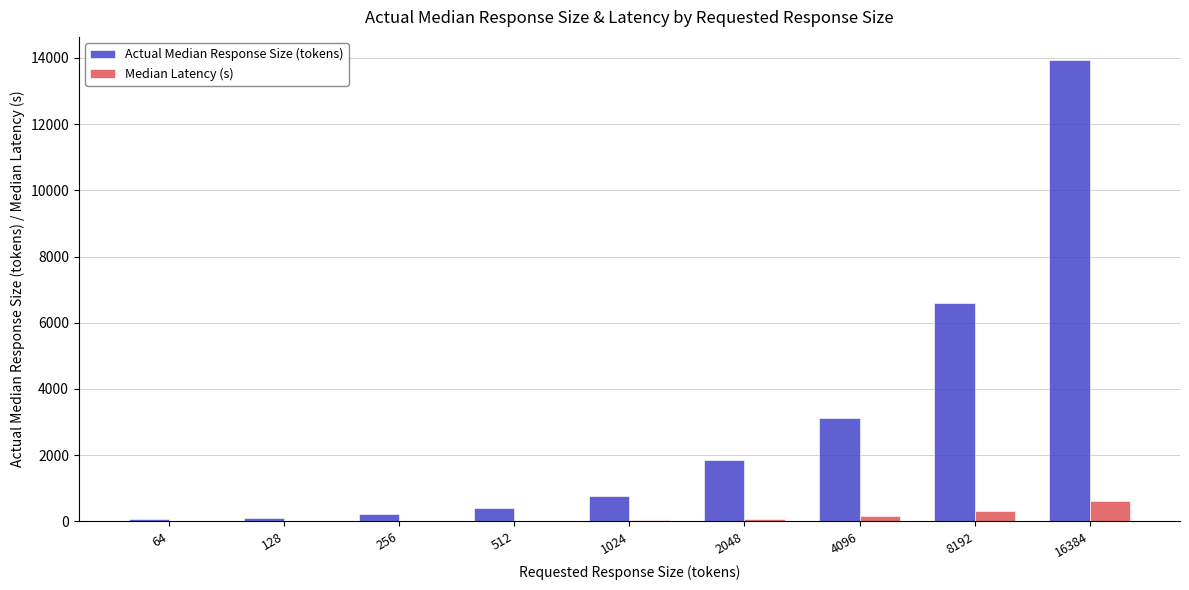

What is the maximum value for Median Latency (s)?

617.7